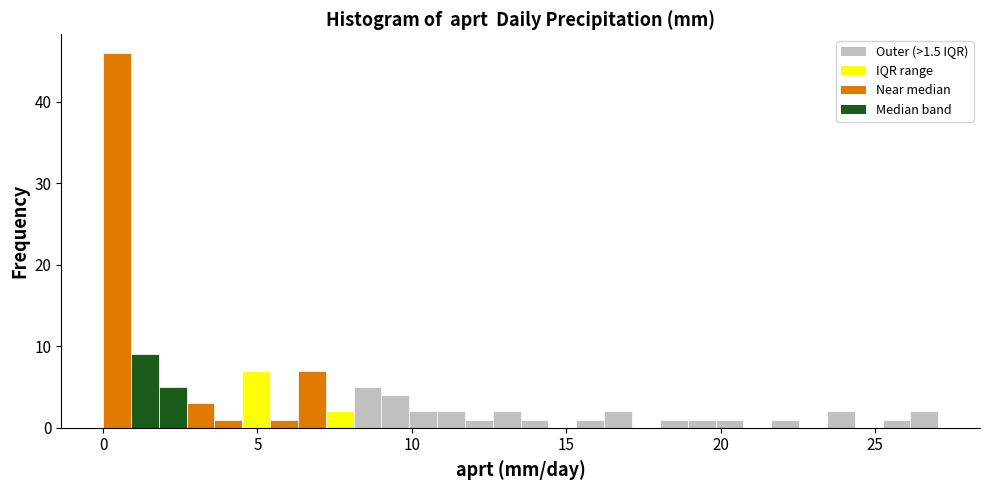

Read against the x-axis, roughly where is the centre of the tallest bar?

0.5